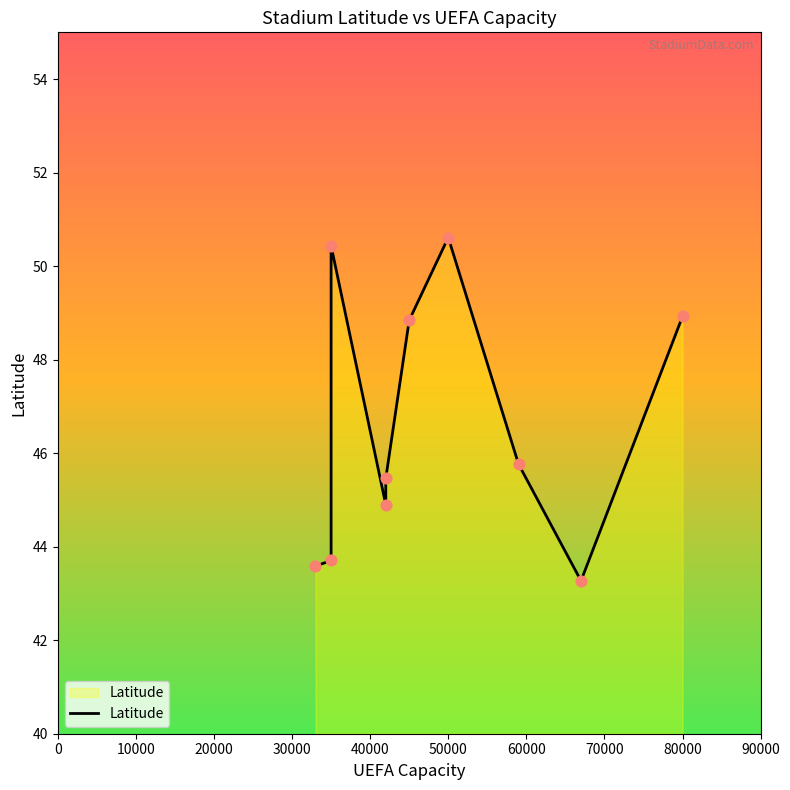

What is the ratio of the value at 70000 to the value at 30000?

1.0